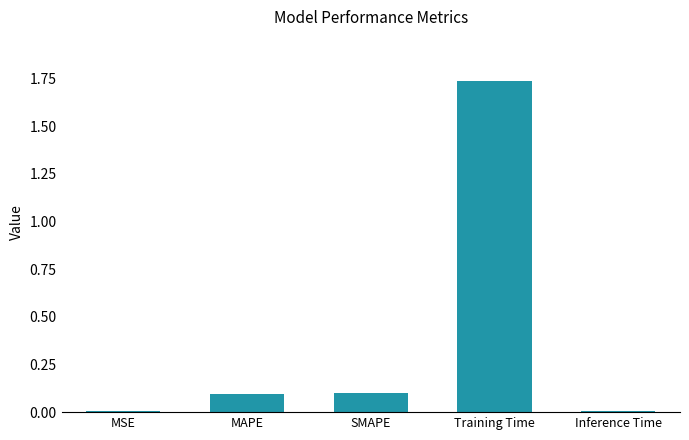

Which has a higher value, Inference Time or Training Time?

Training Time